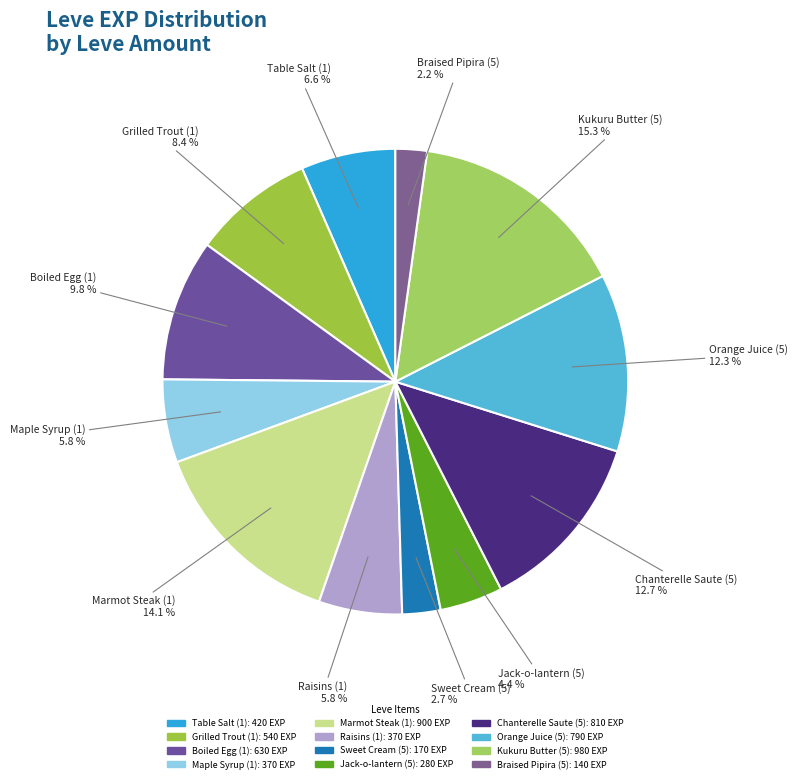

Which slice is the largest?

Kukuru Butter (5)